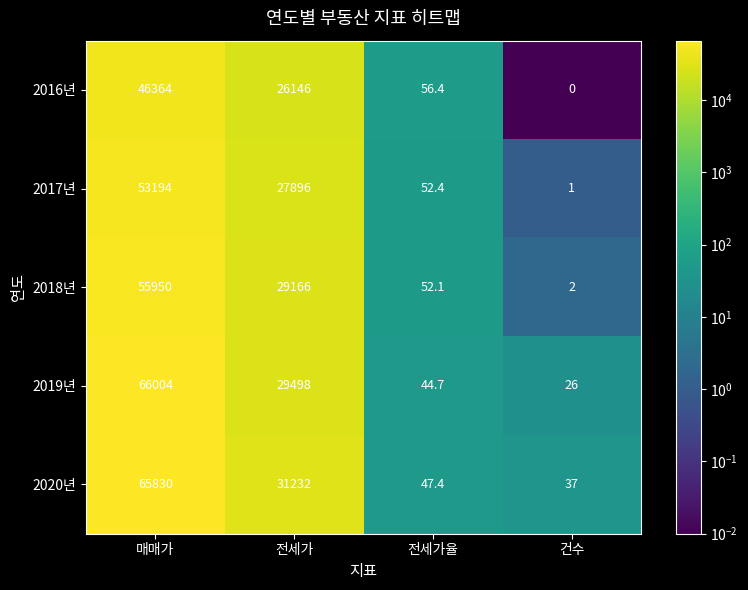

How many series are shown in this chart?

5